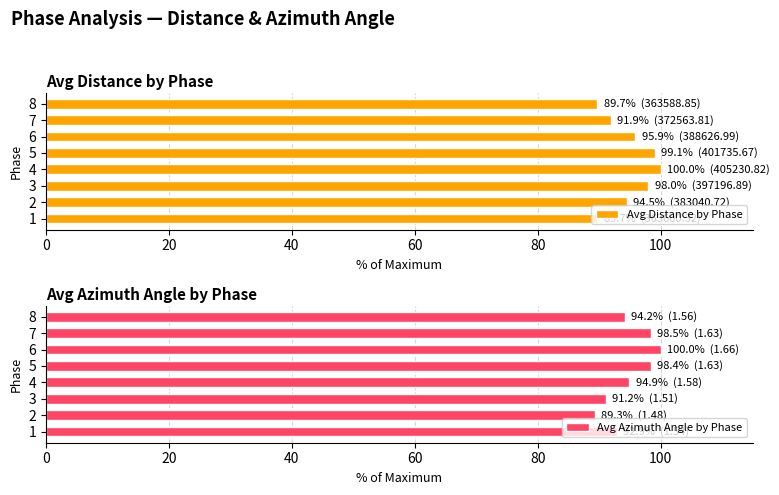

How many bars are there in each group?

2